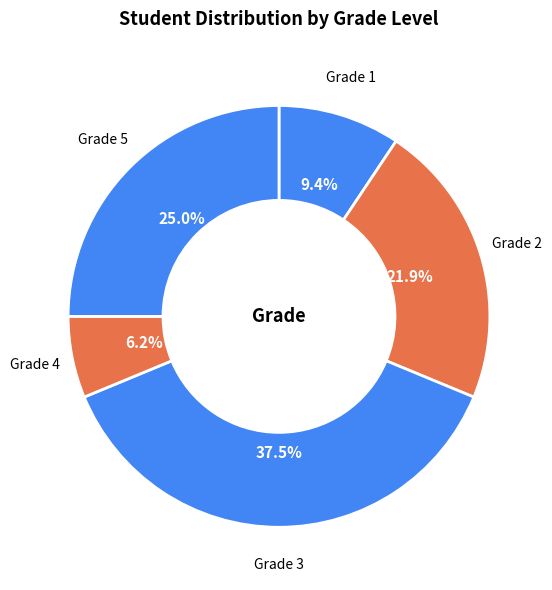

Count the number of slices in the pie.

5